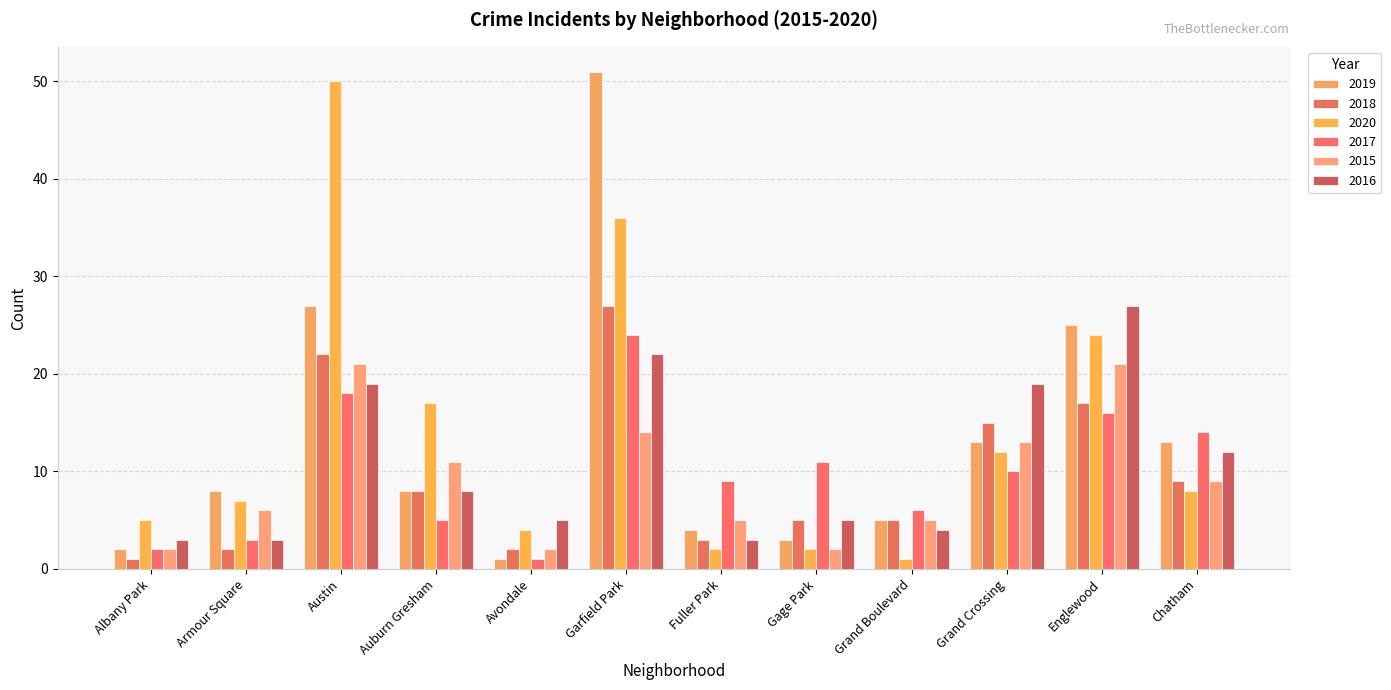

What is the sum of the 2015 values at Chatham and Englewood?

30